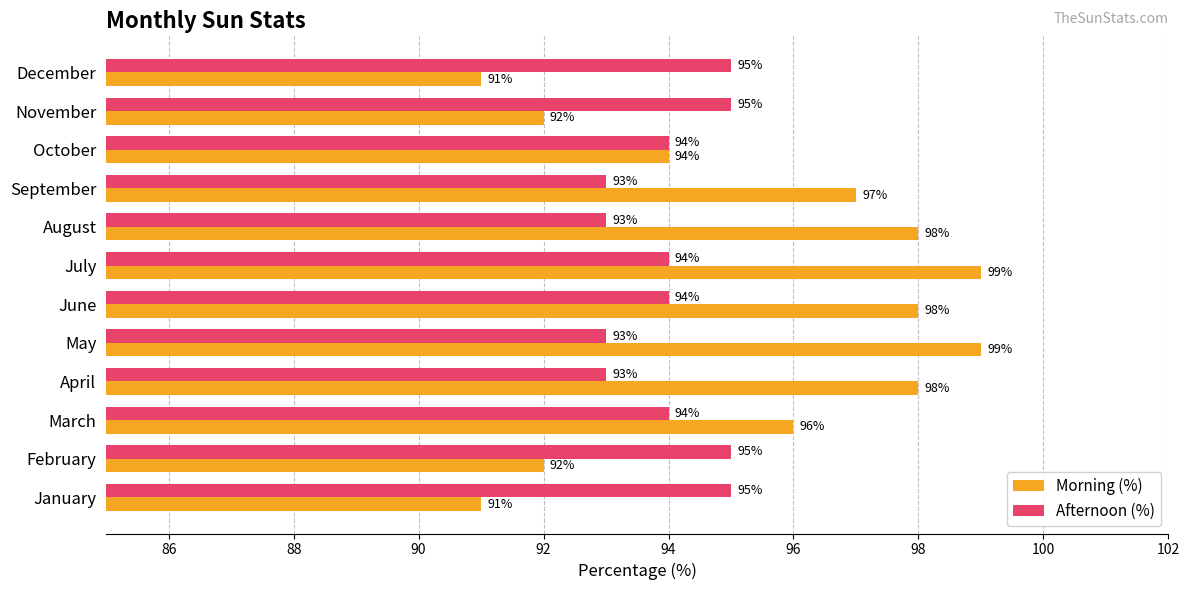

Which series changed the most between June and October?

Morning (%)